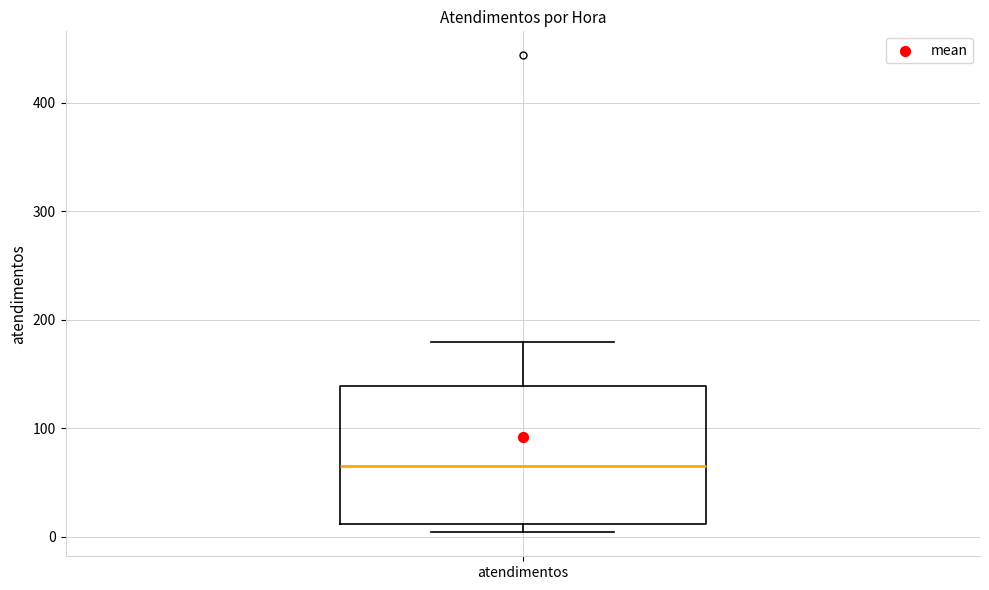

Transcribe this box plot: give where the median line is, the range the box spans, and where the two whiskers end, as read against the y-axis. The values are not printed on the chart, so give them approximately, as read against the axis.

median 70, box 10 to 140, whiskers 0 to 180